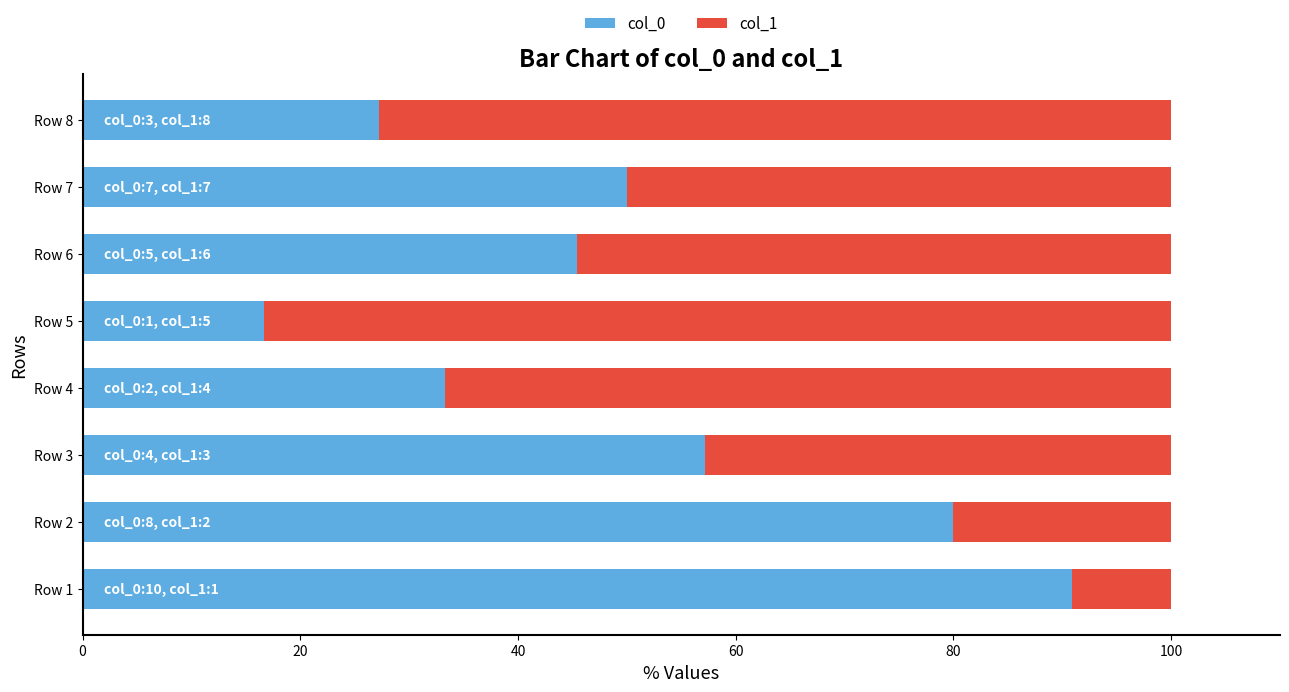

Which category has the highest value in the col_0 series?

Row 1